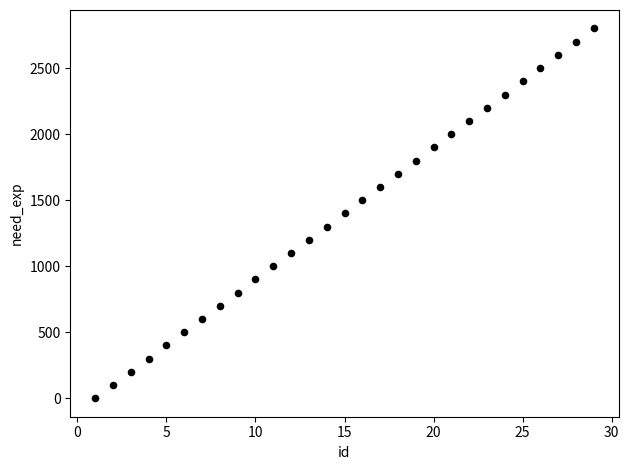

What is the range of Y values (max minus min)?

2800